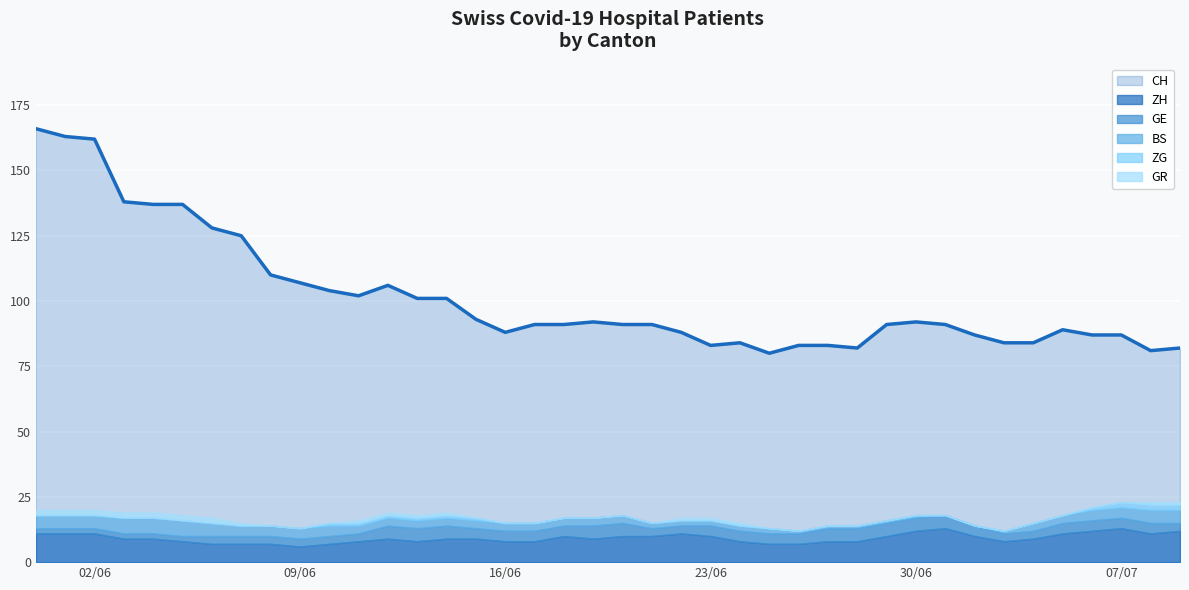

What is the label of the 11th point from the right?

2020-06-29